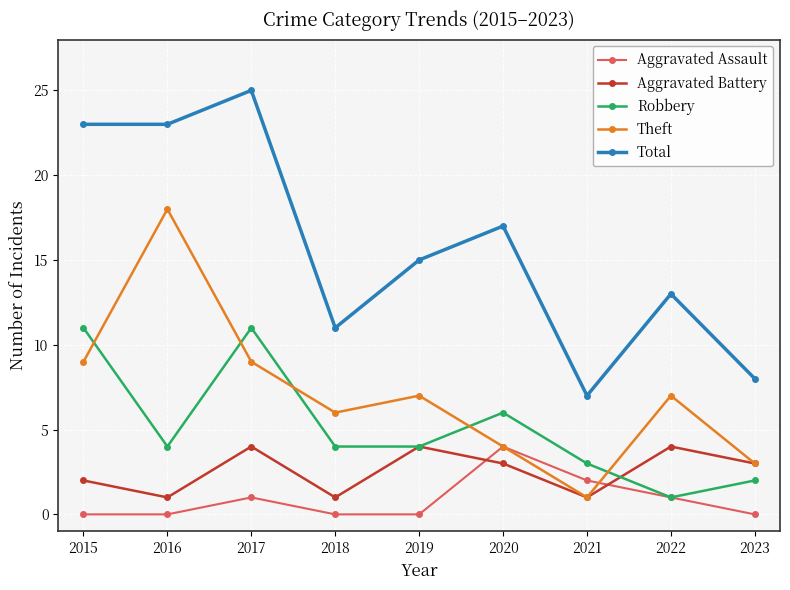

Is the value of Robbery at 2020 greater than the value of Theft at 2015?

No